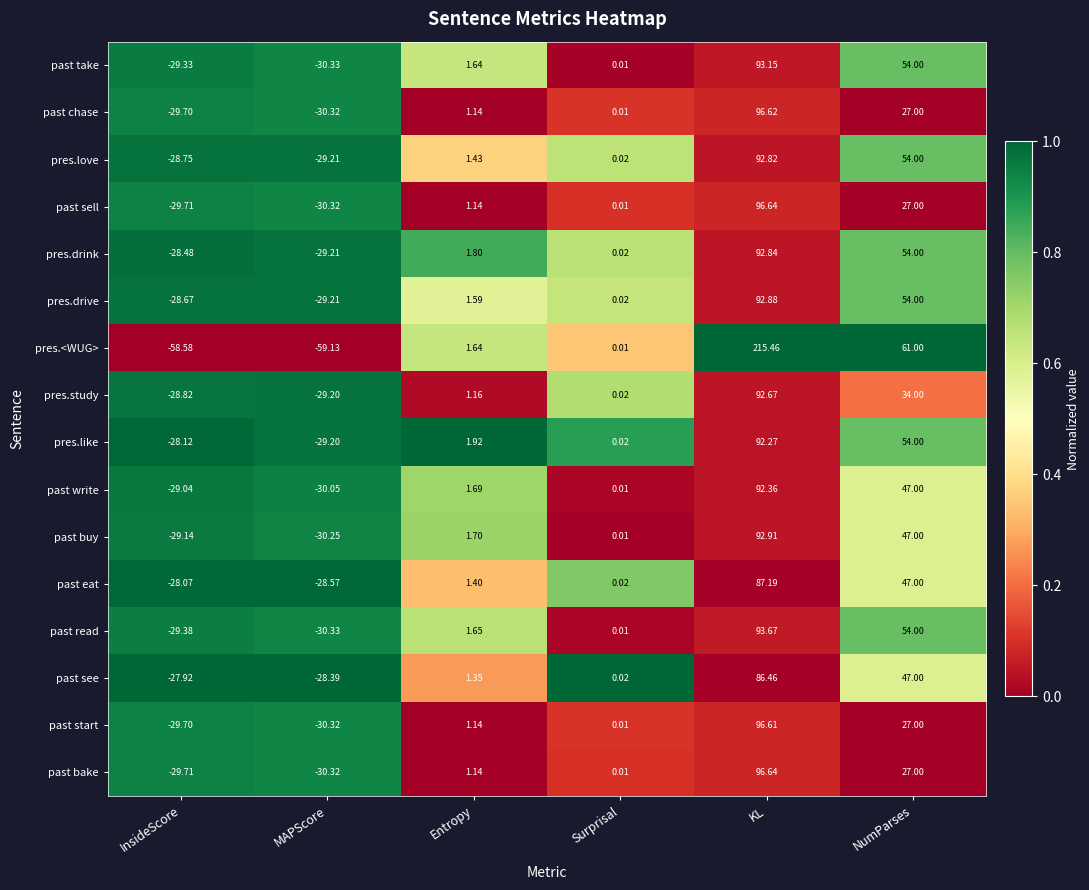

Rank the categories by past bake value from lowest to highest.

MAPScore, InsideScore, Surprisal, Entropy, NumParses, KL